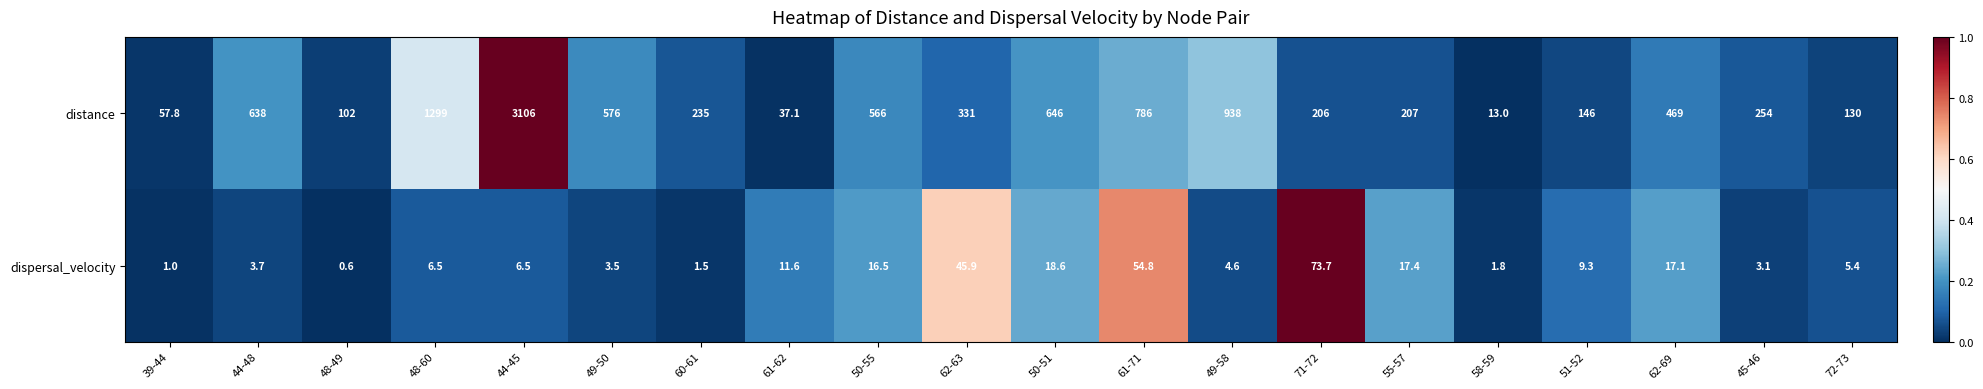

What is the sum of all dispersal_velocity values?

303.1